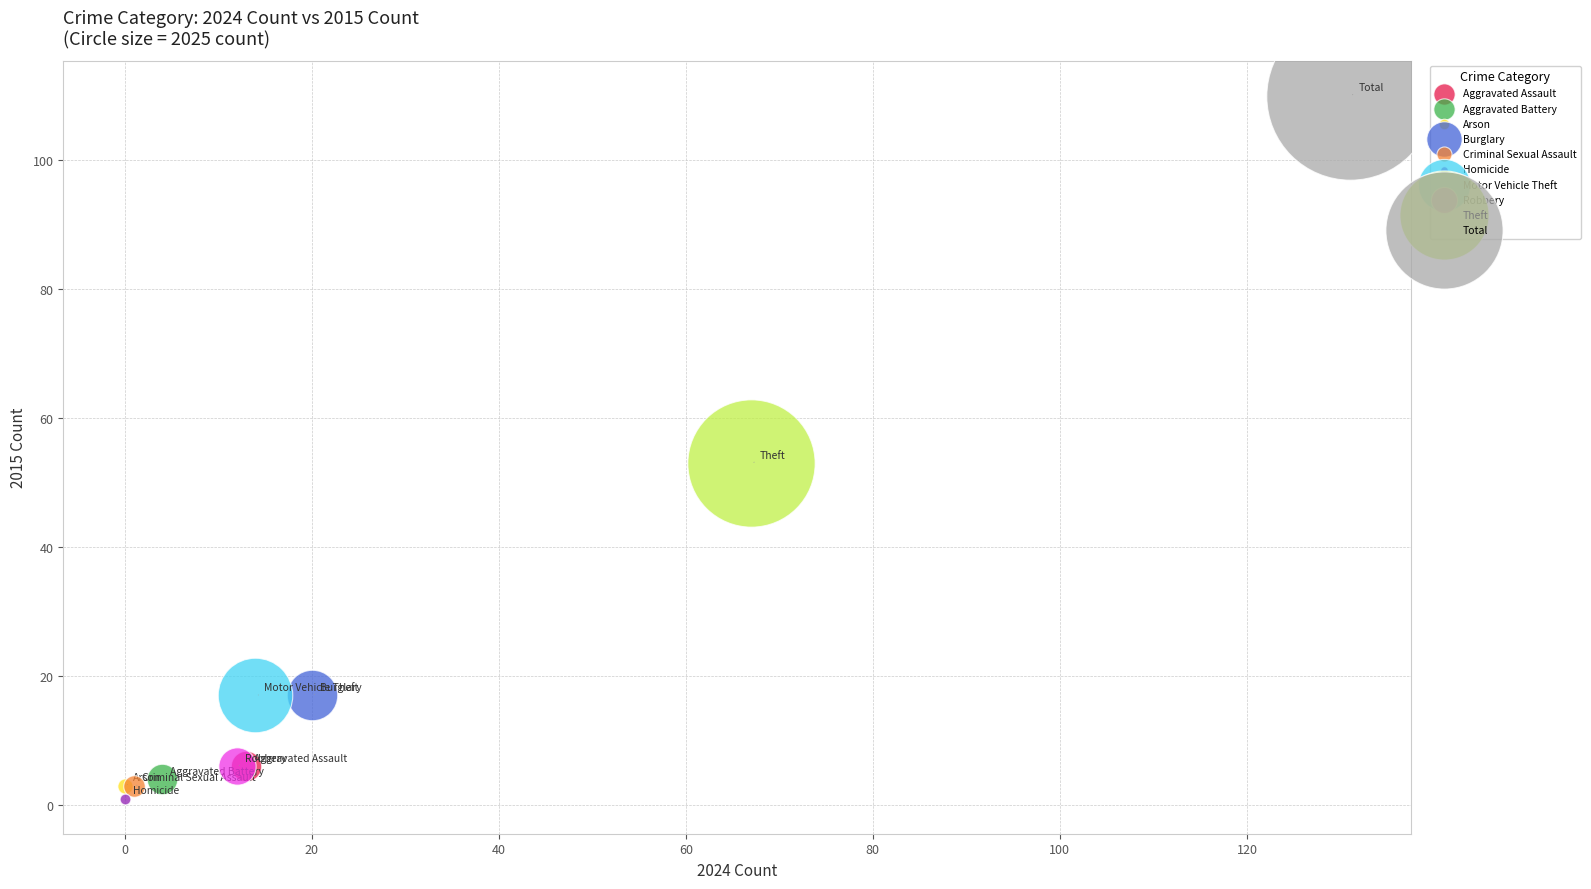

What are all the series names shown in the legend?

Aggravated Assault, Aggravated Battery, Arson, Burglary, Criminal Sexual Assault, Homicide, Motor Vehicle Theft, Robbery, Theft, Total